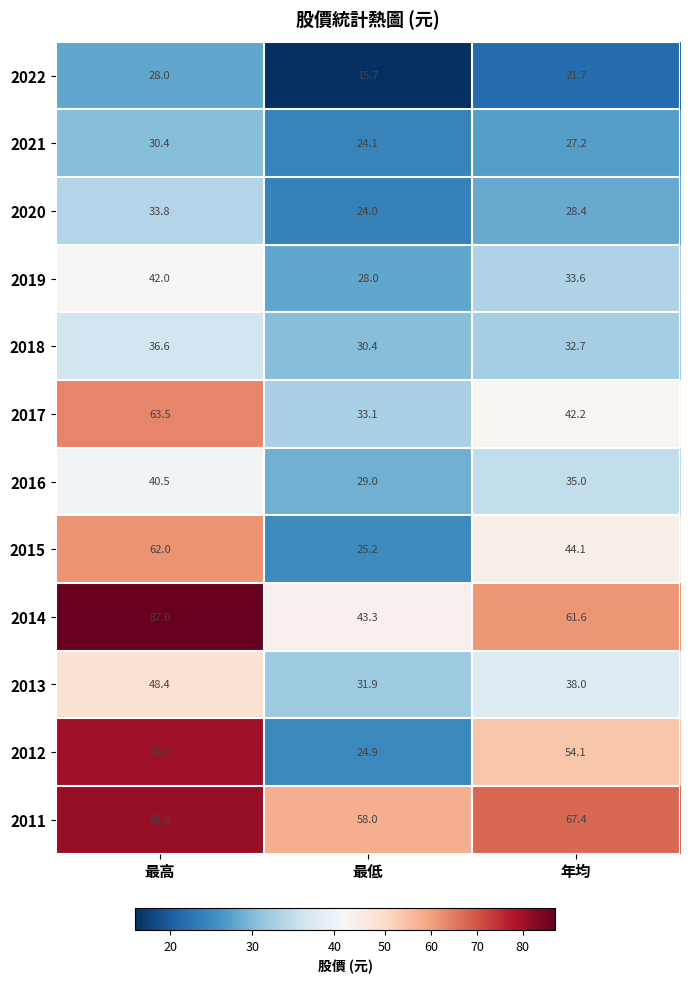

At which category is the sum across all series the highest?

最高